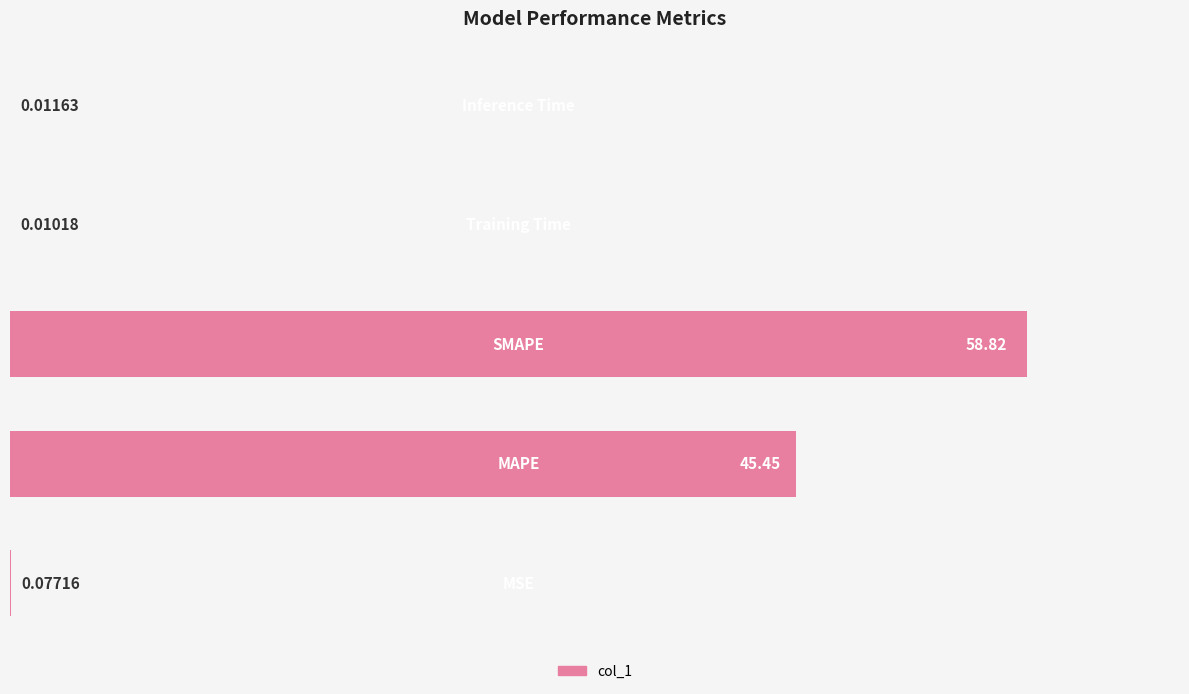

What is the sum of all values?

104.4